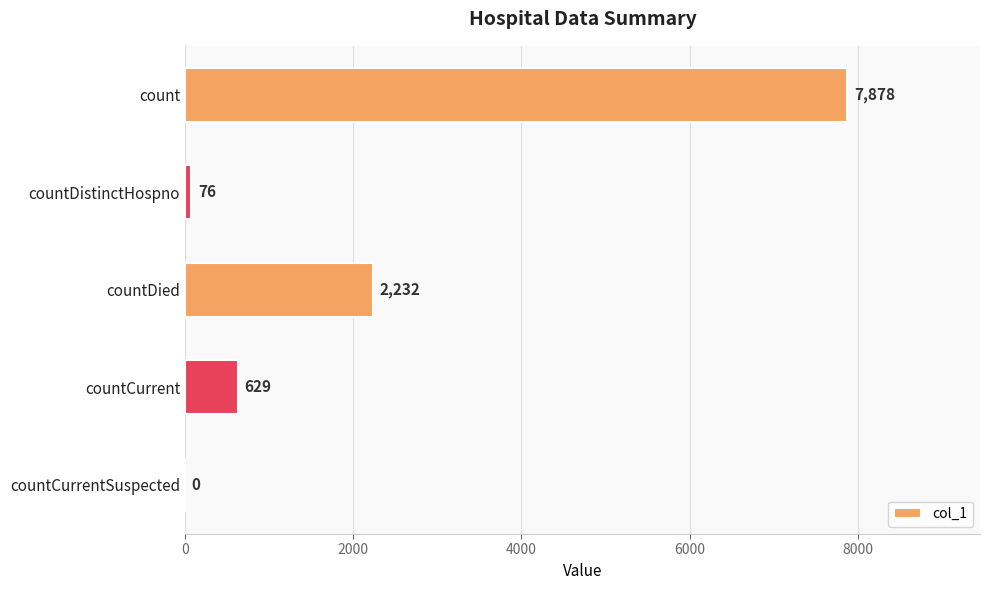

Which label corresponds to the largest value in the chart?

count